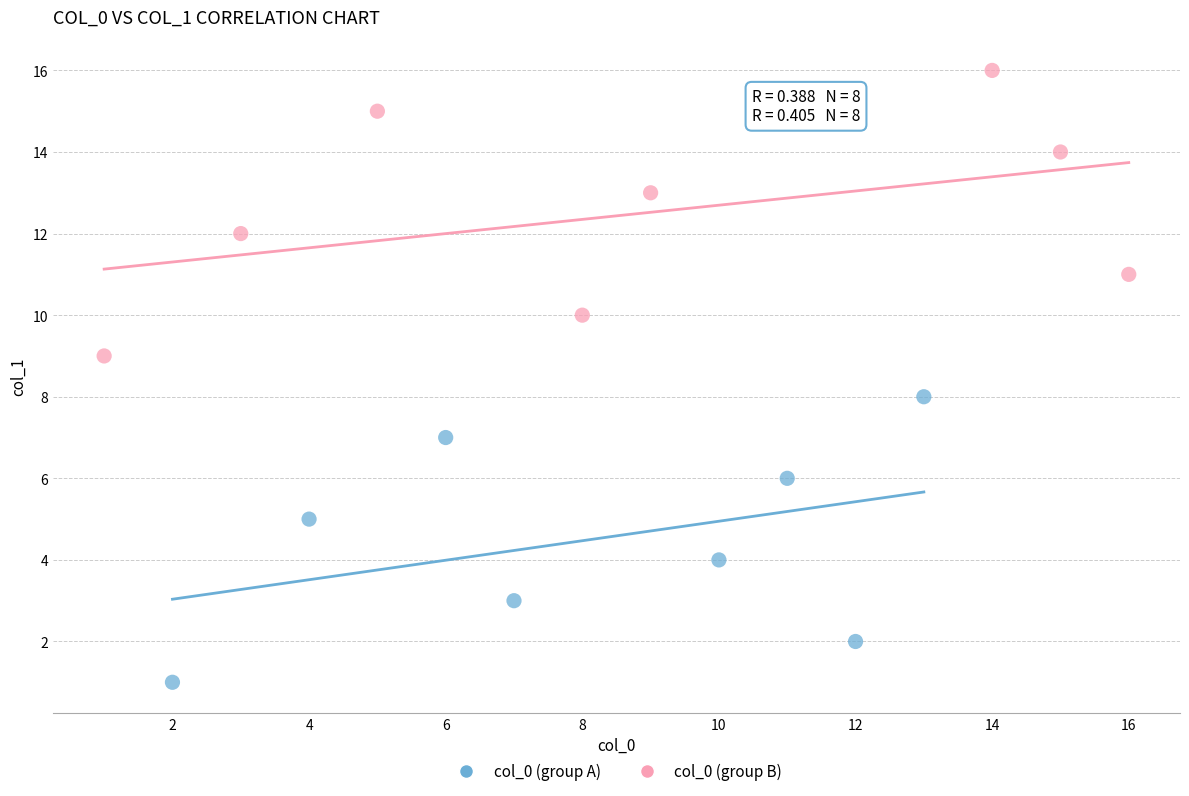

Which series reaches the maximum Y coordinate?

col_0 (group B)